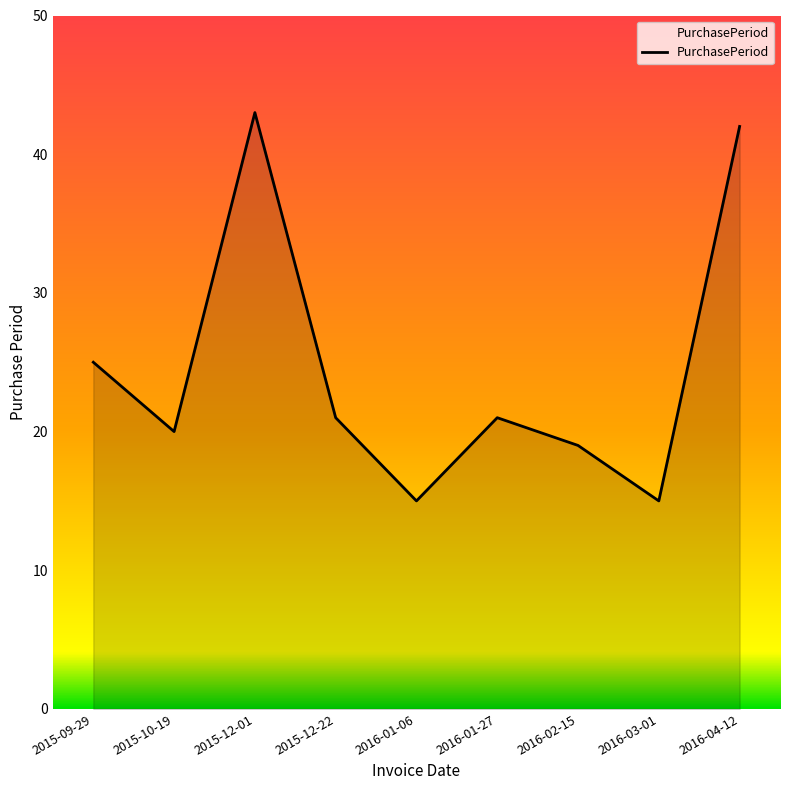

What is the approximate value at 2016-03-01?

15